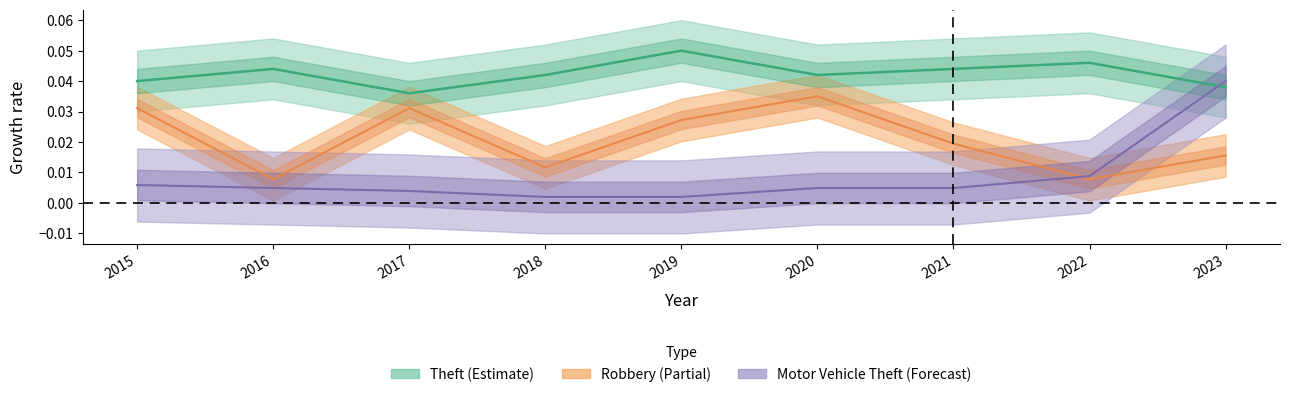

True or false: Theft and Robbery cross at least once.

False